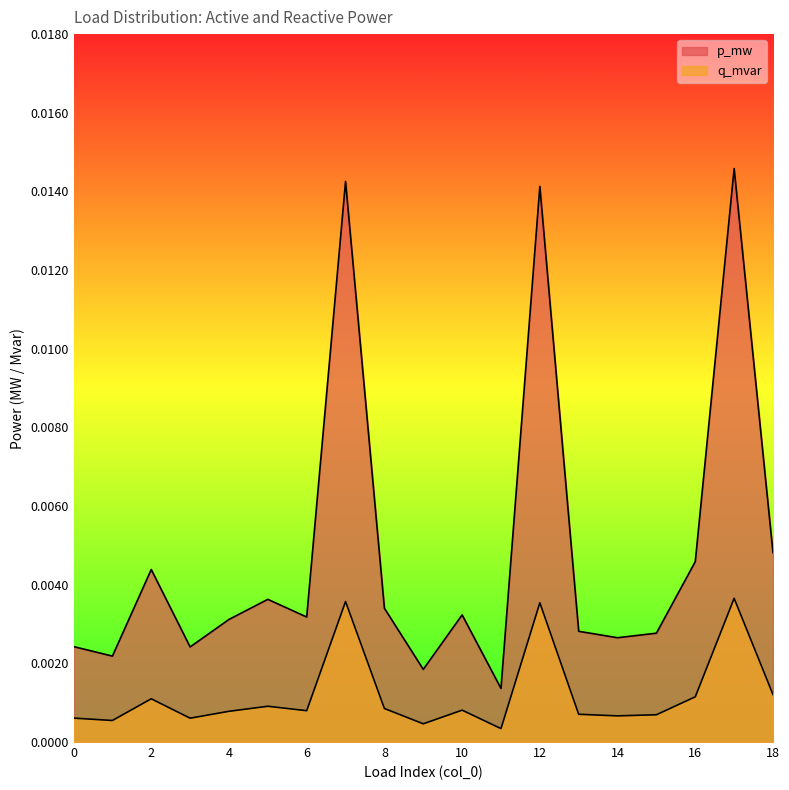

How many lines are shown in the chart?

2